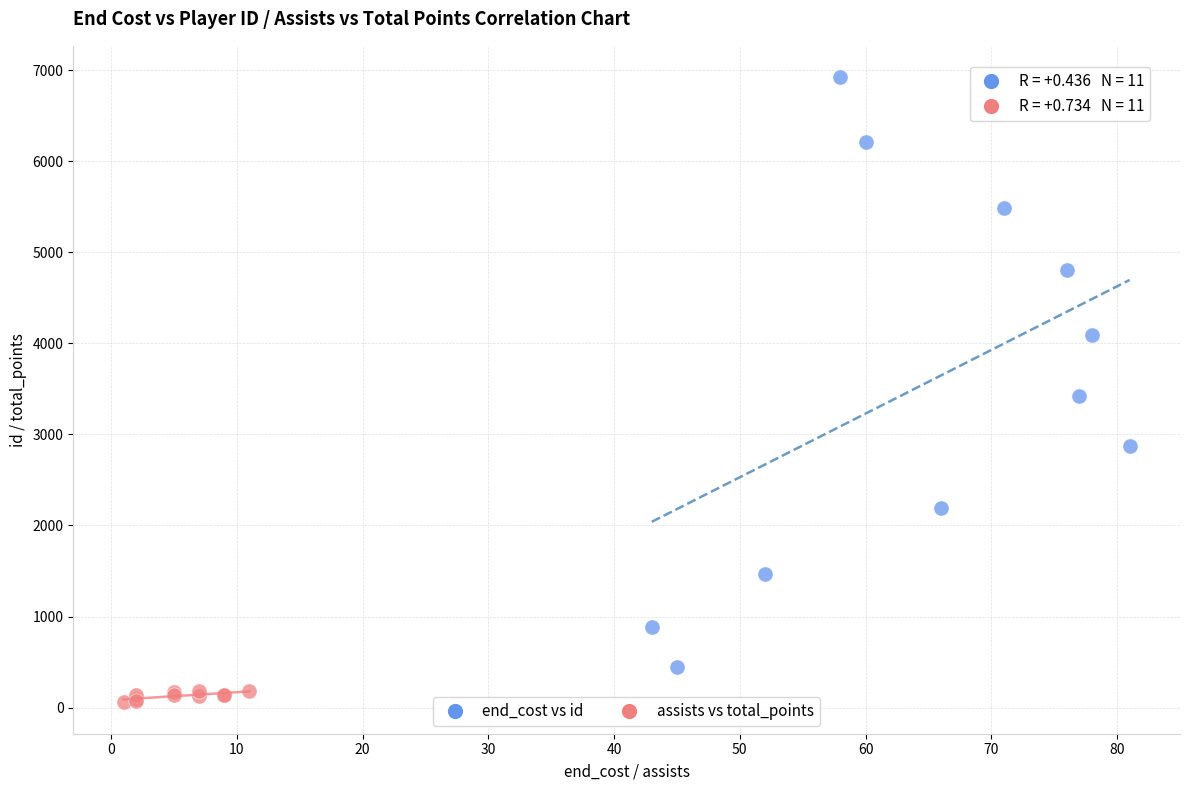

What are all the series names shown in the legend?

end_cost vs id, assists vs total_points